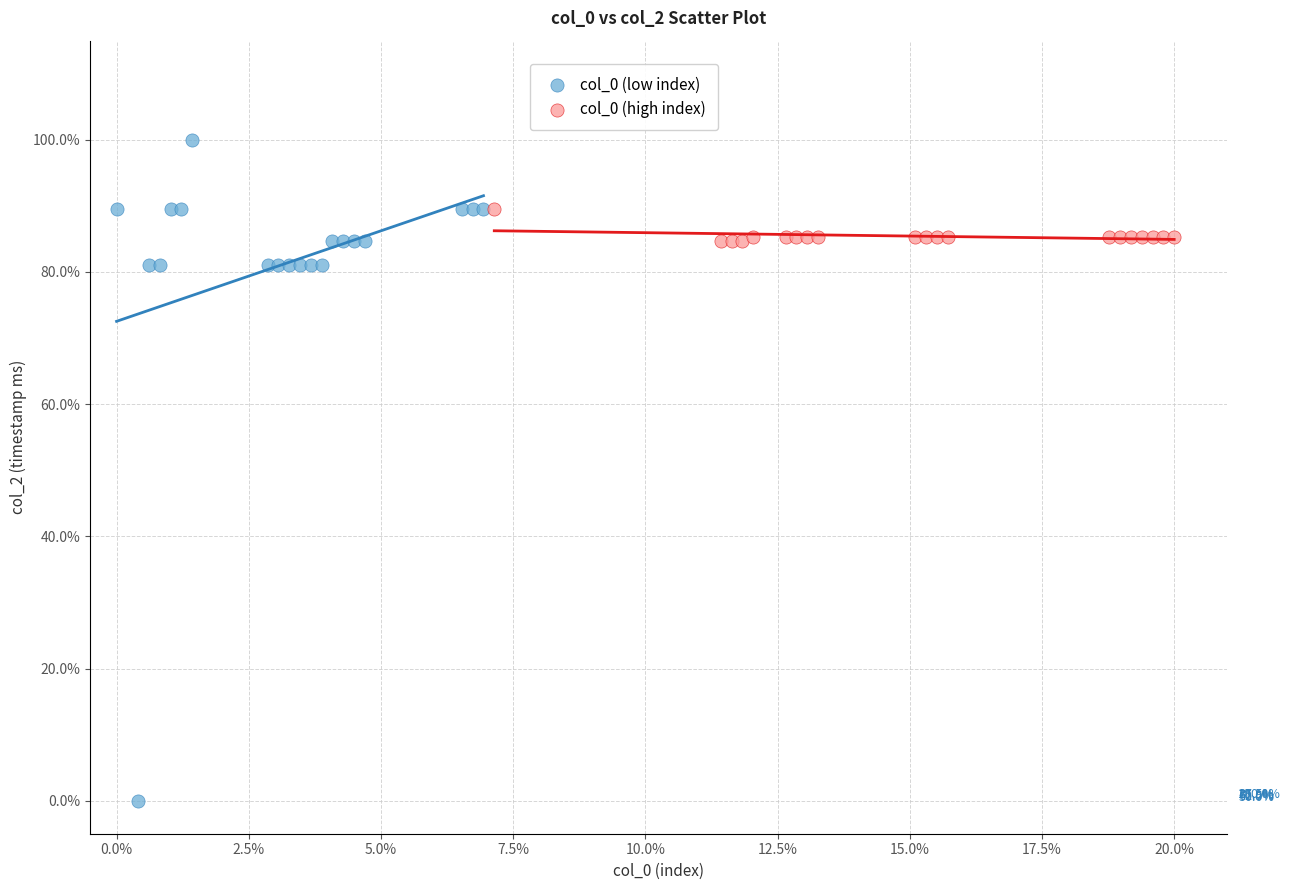

Which series reaches the maximum Y coordinate?

col_0 (low index)